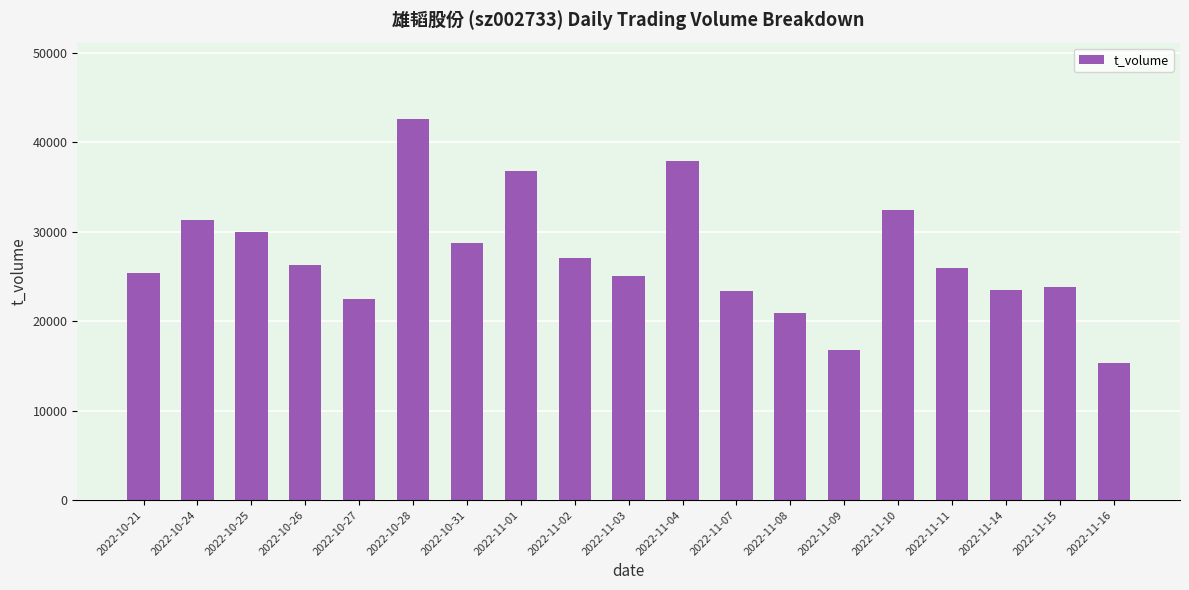

What is the label of the 2nd bar from the left?

2022-10-24